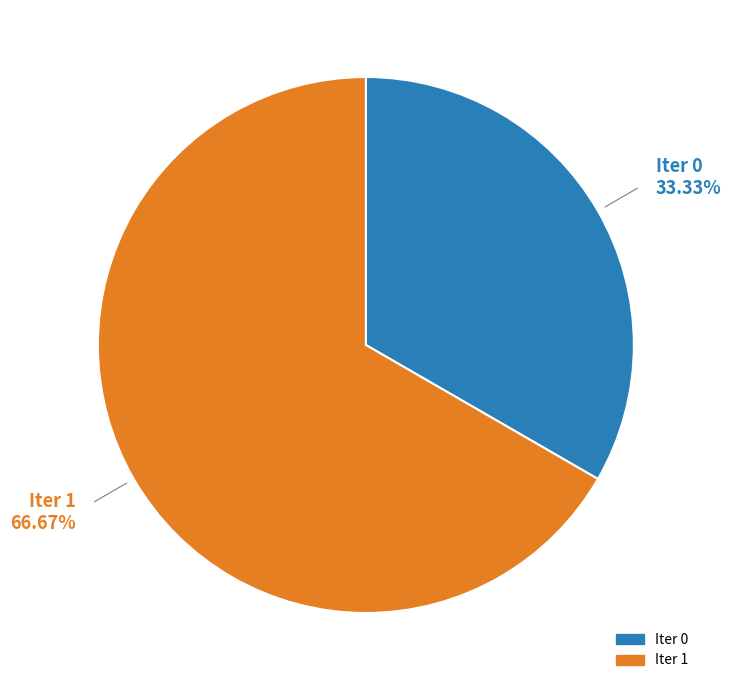

Between Iter 1 and Iter 0, which is larger?

Iter 1